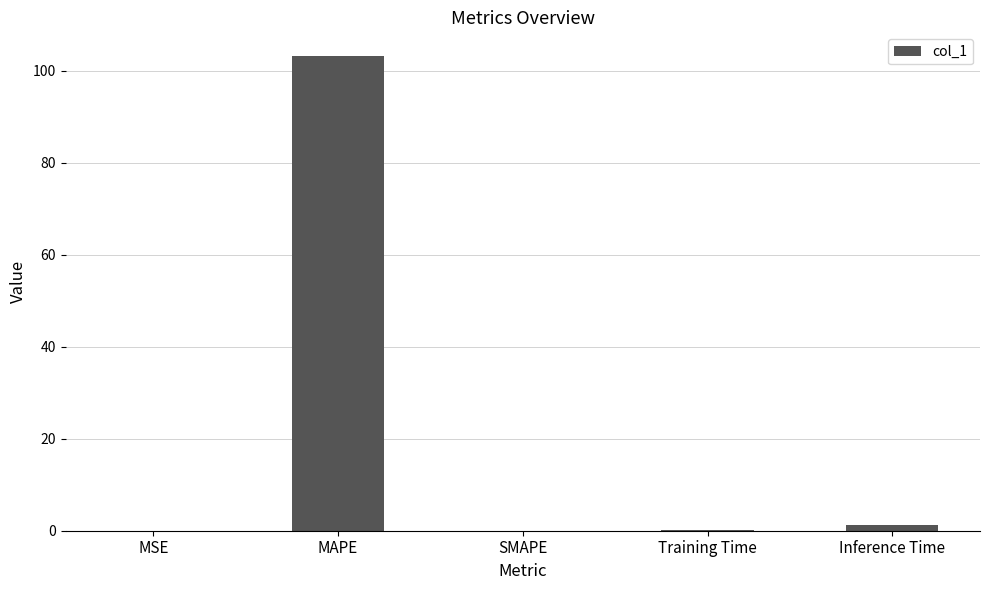

Are the bars grouped side by side (vs. stacked)?

No